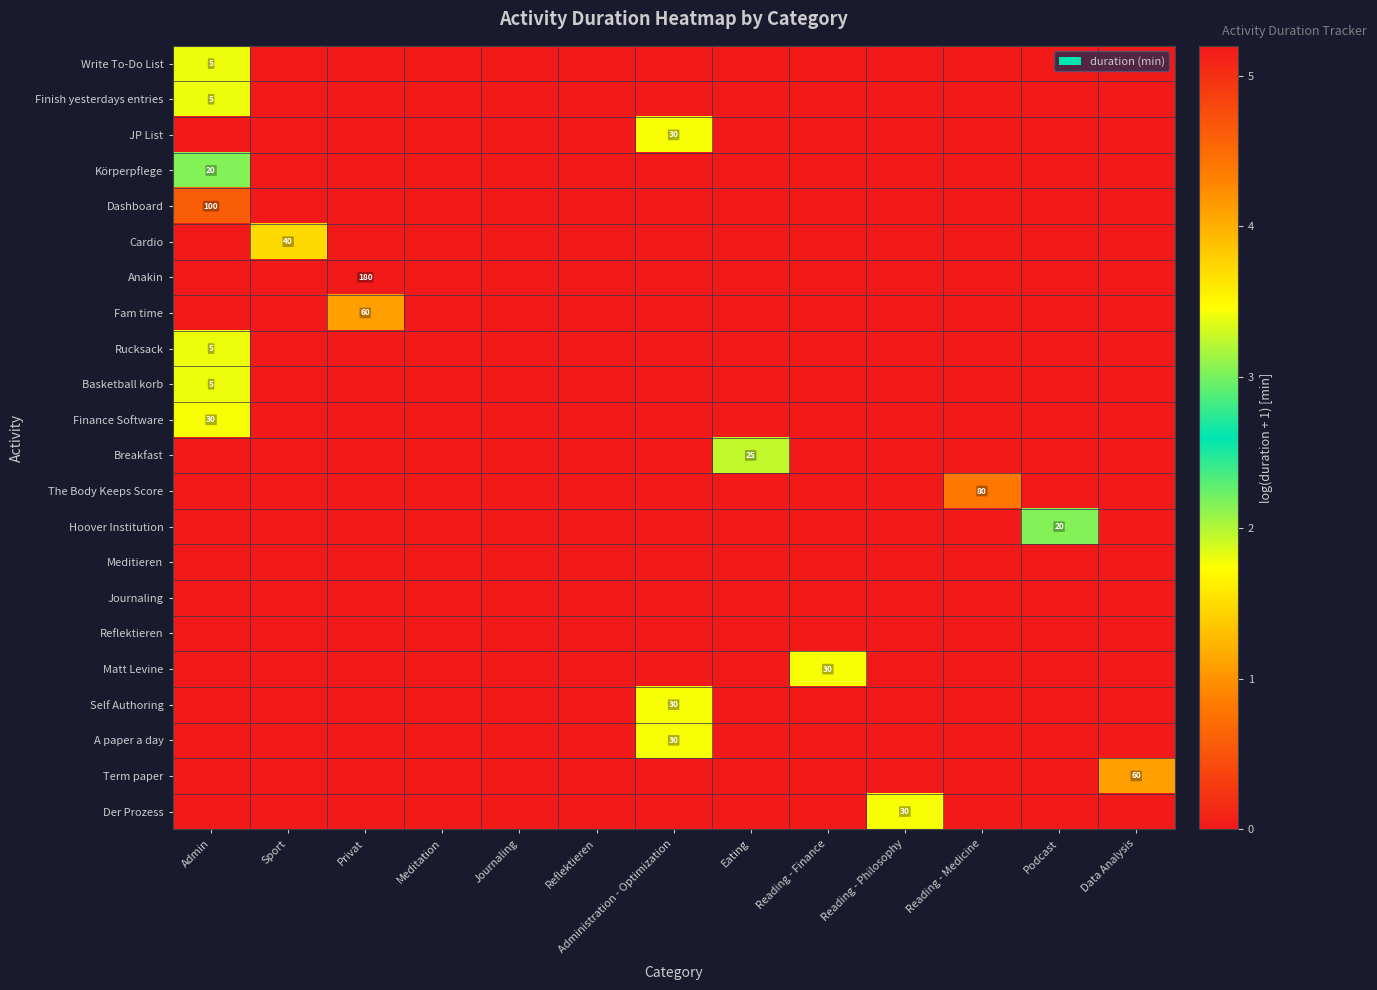

What is the sum of all Hoover Institution values?

3.0